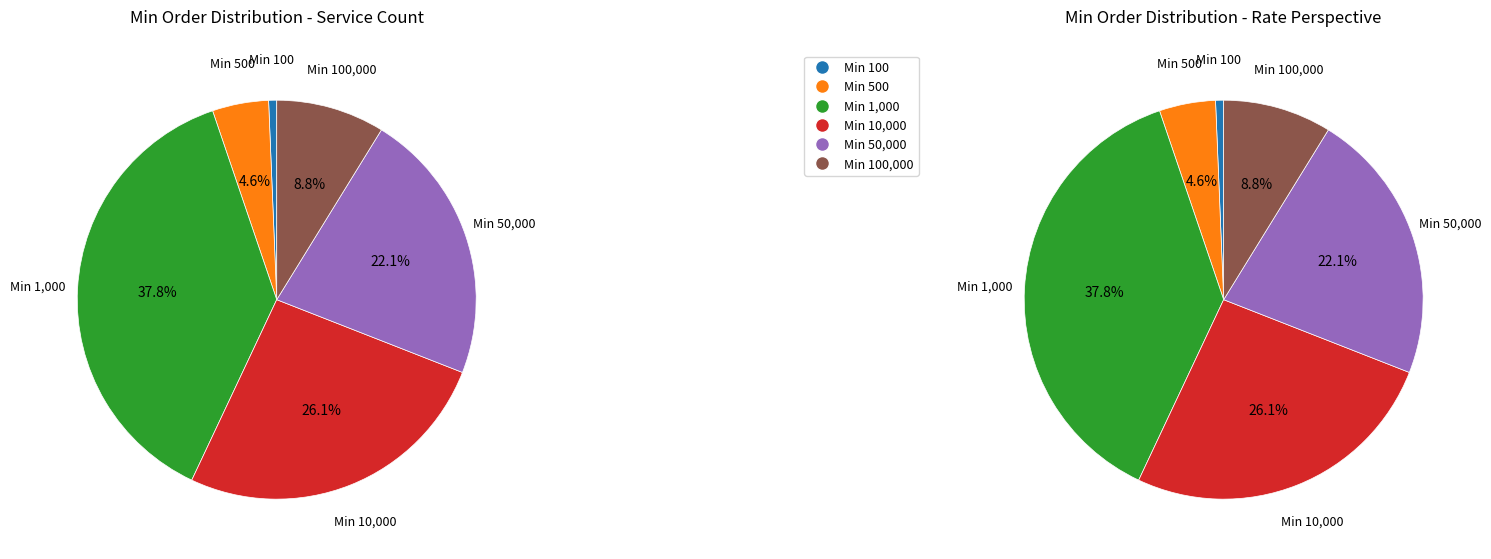

Is it true that Minorder 100 is 1% of the pie?

True